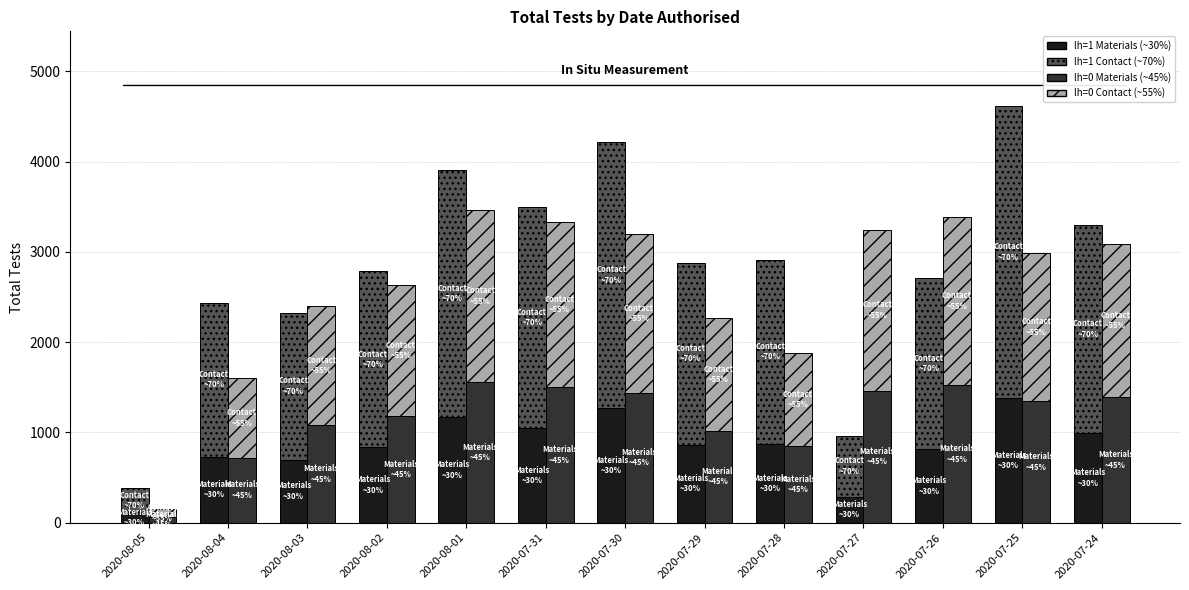

What is the approximate value of lh=1 Contact (~70%) at 2020-07-31?

2452.1